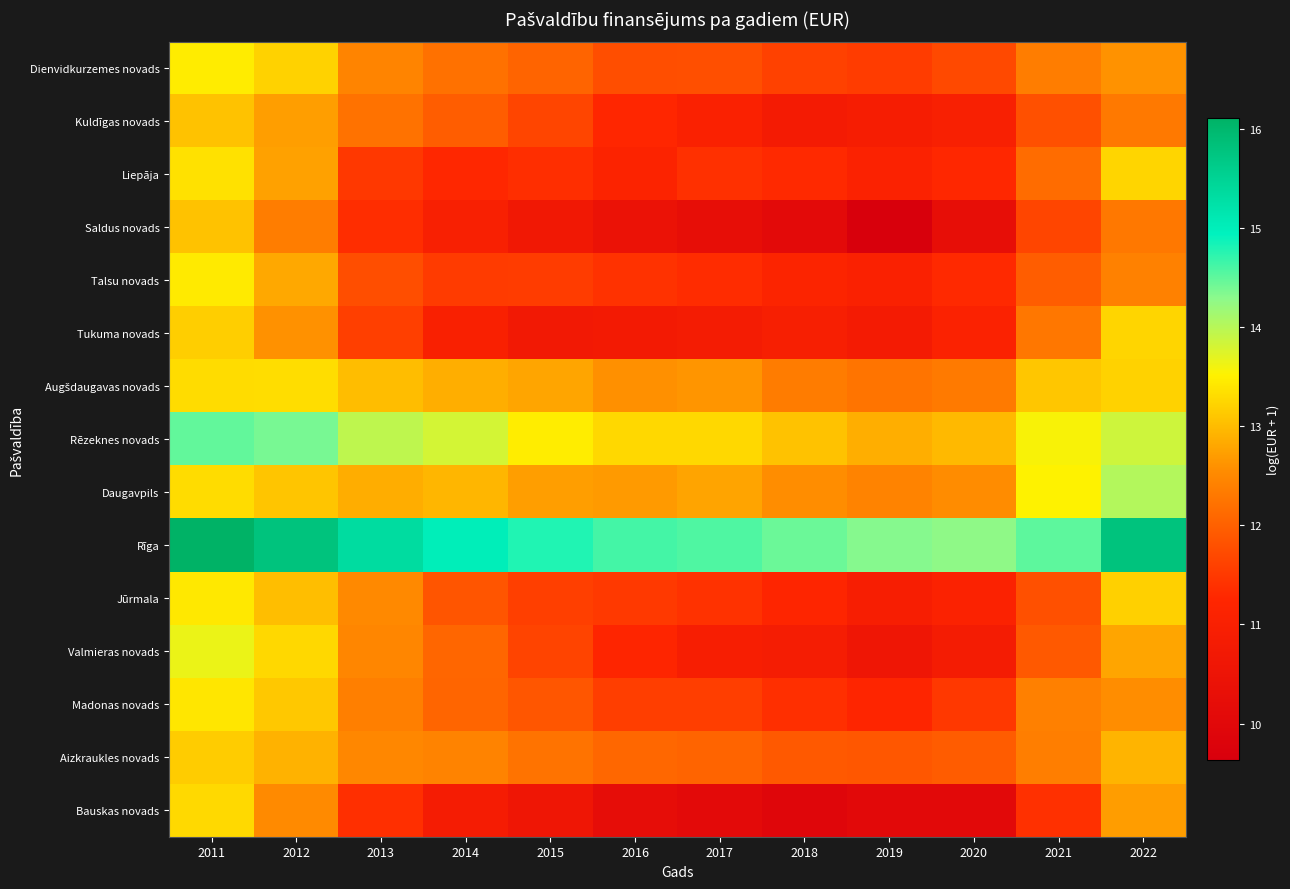

What is the difference between the highest and lowest values at 2021?

3.1